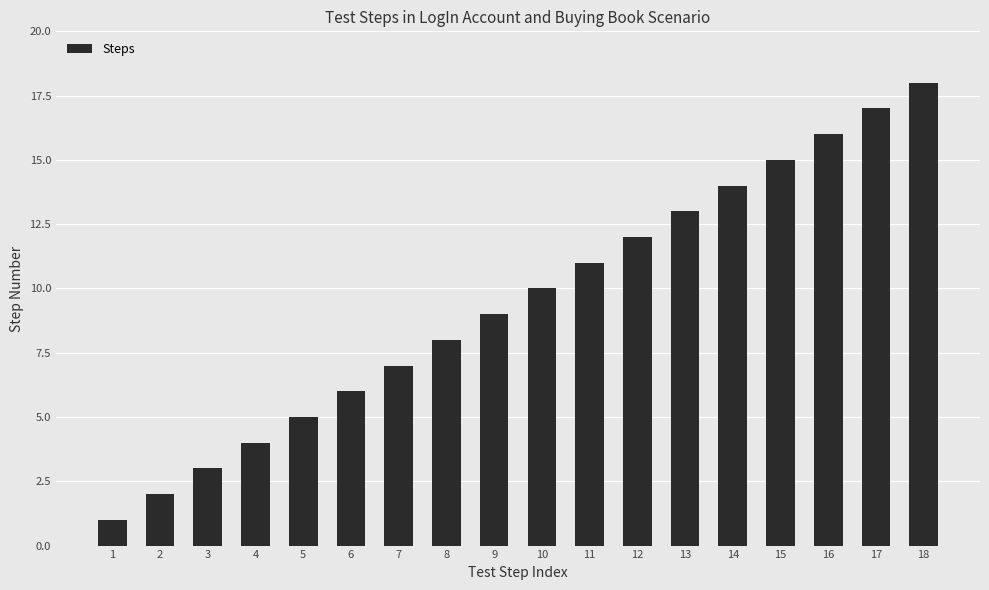

Which has a higher value, 6 or 3?

6